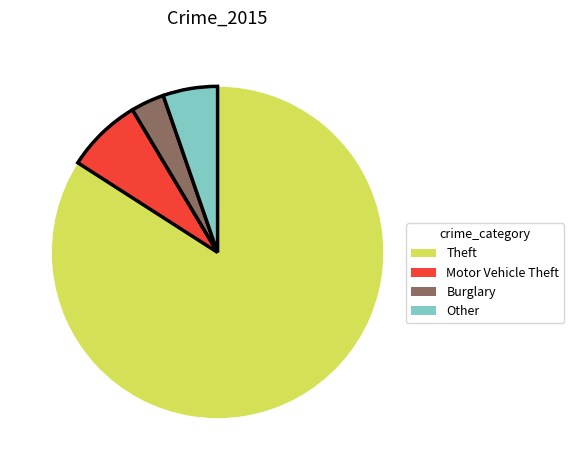

Between Theft and Motor Vehicle Theft, which is larger?

Theft